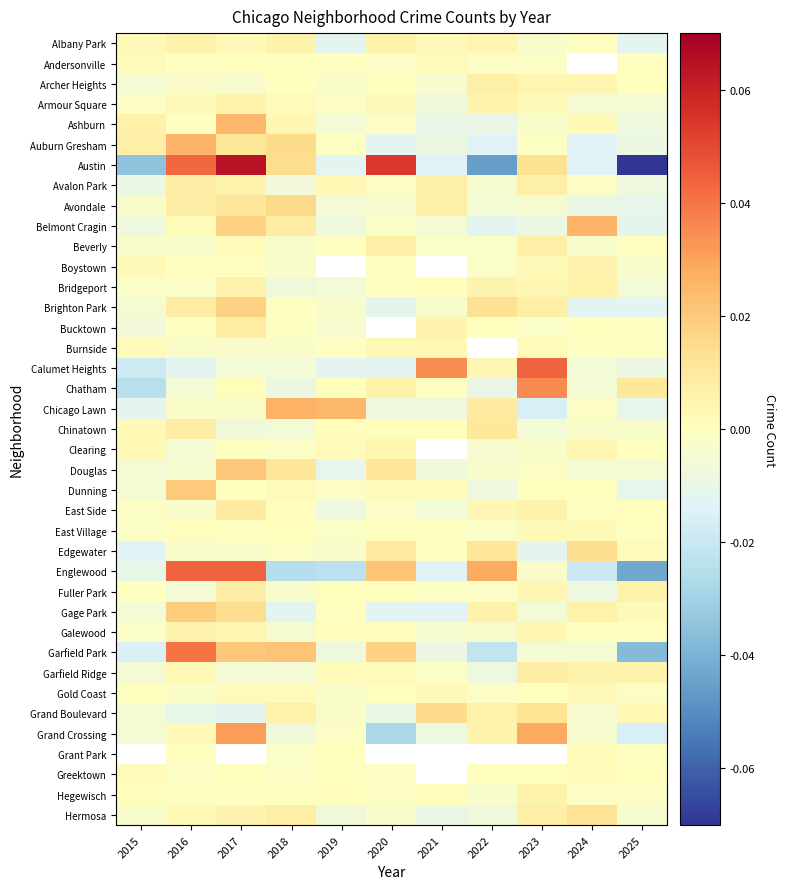

True or false: Avalon Park has a value of -0.0 at 2018.

True